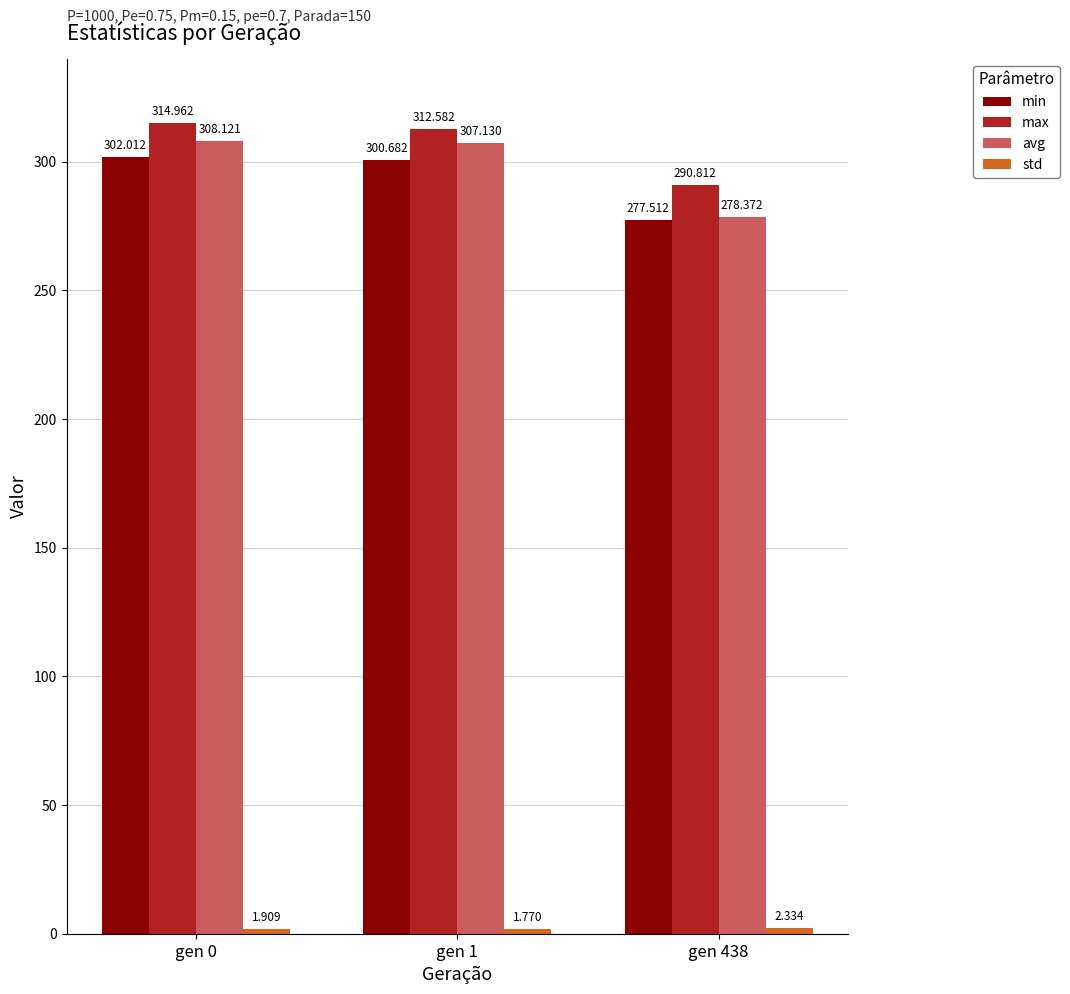

How many bars are there in total?

12